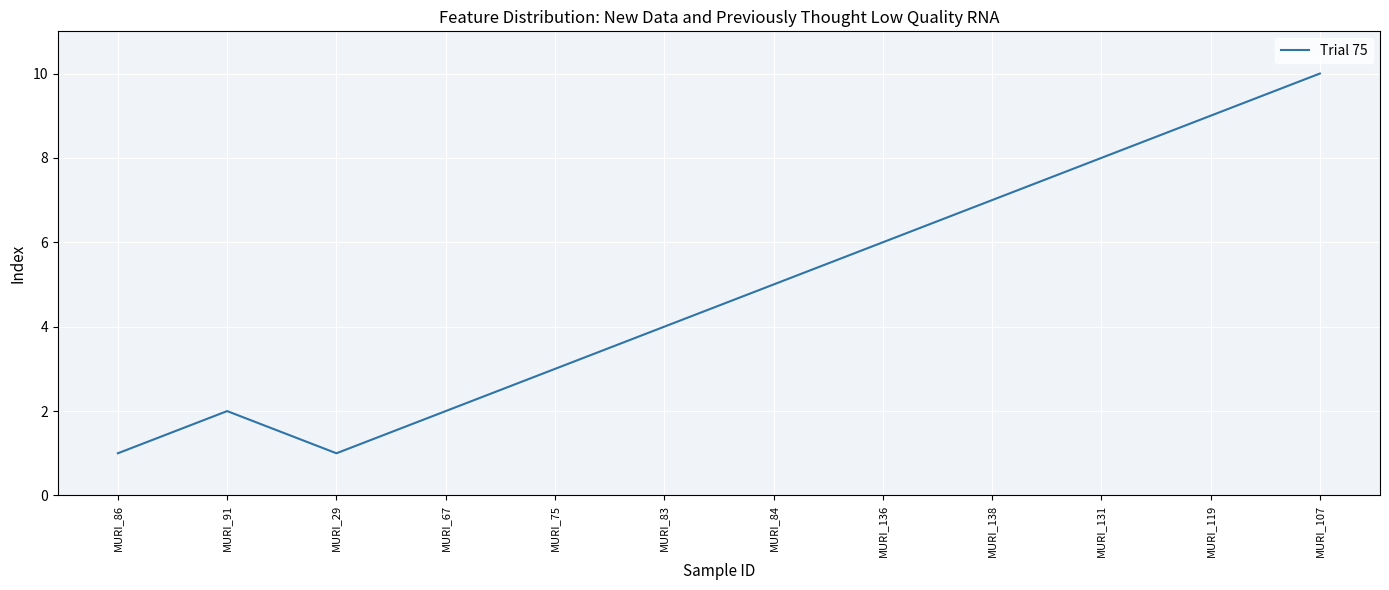

Which category has the highest value across all series?

MURI_107